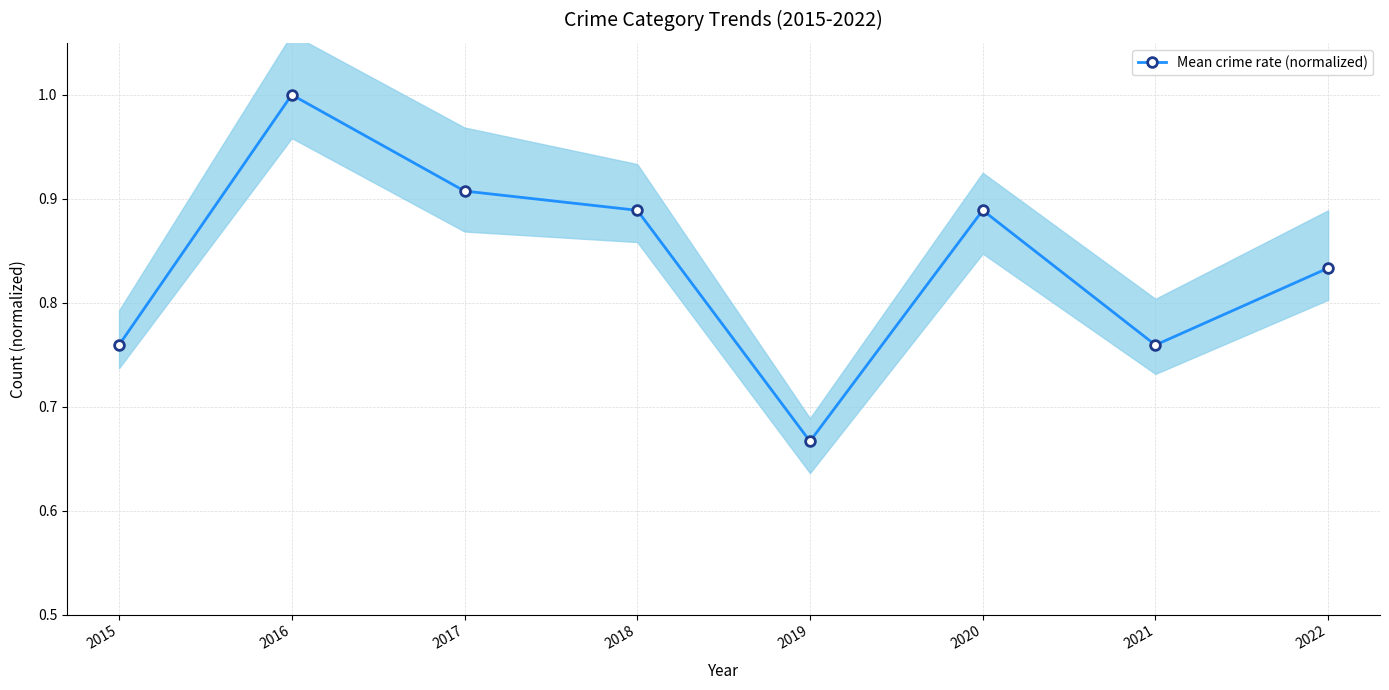

Rank the categories by value from lowest to highest.

2019, 2015, 2021, 2022, 2018, 2020, 2017, 2016